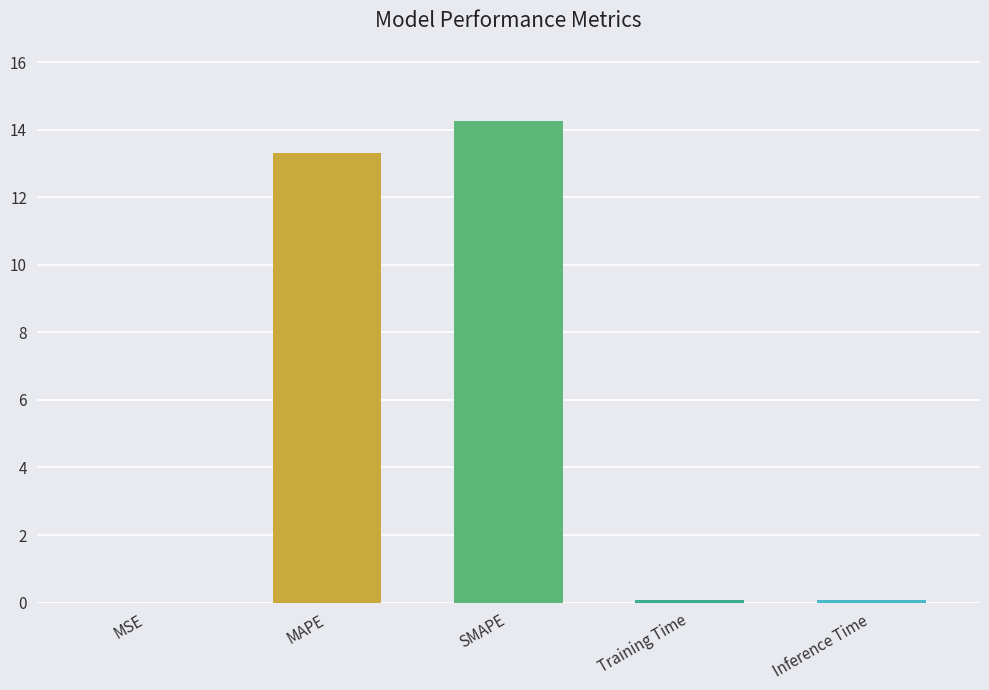

What is the label of the 3rd bar from the right?

SMAPE